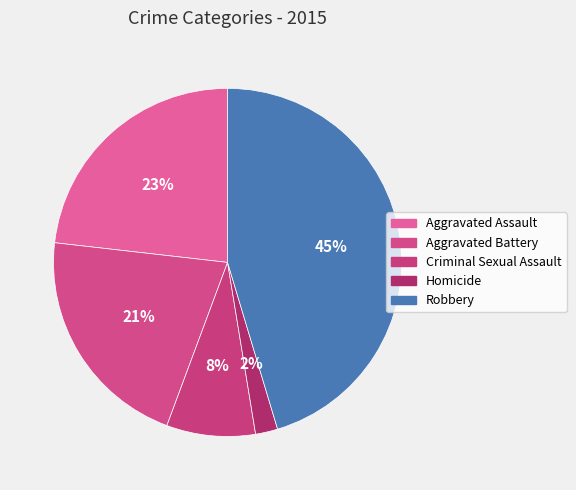

To the nearest percent, what is the combined percentage of Homicide and Criminal Sexual Assault?

10%